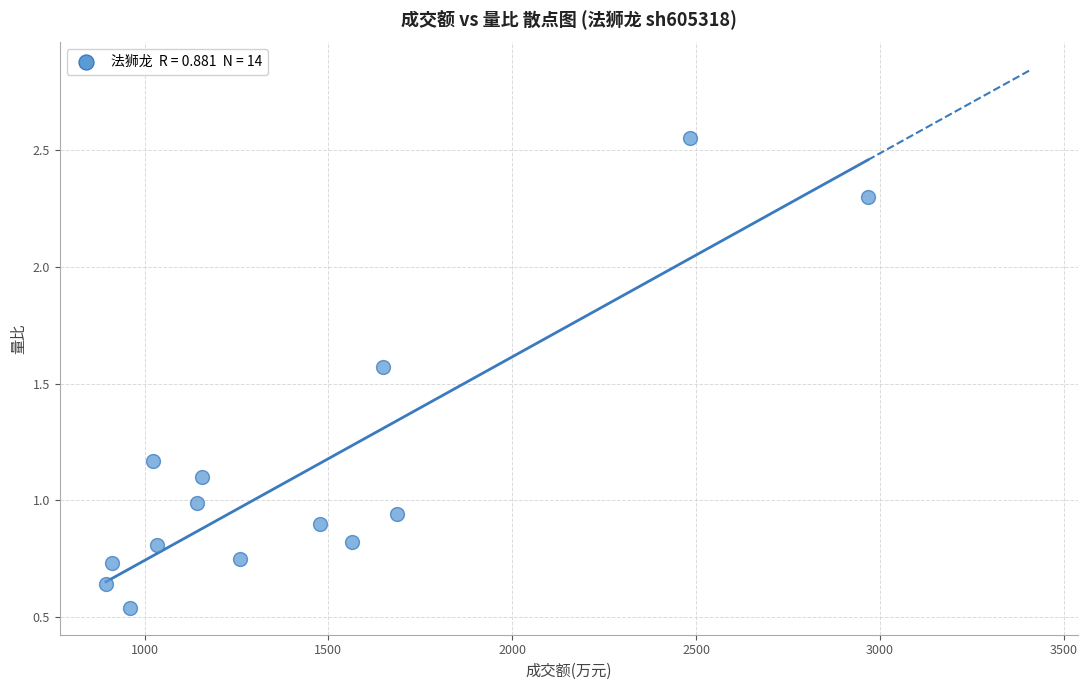

What is the range of Y values (max minus min)?

2.0